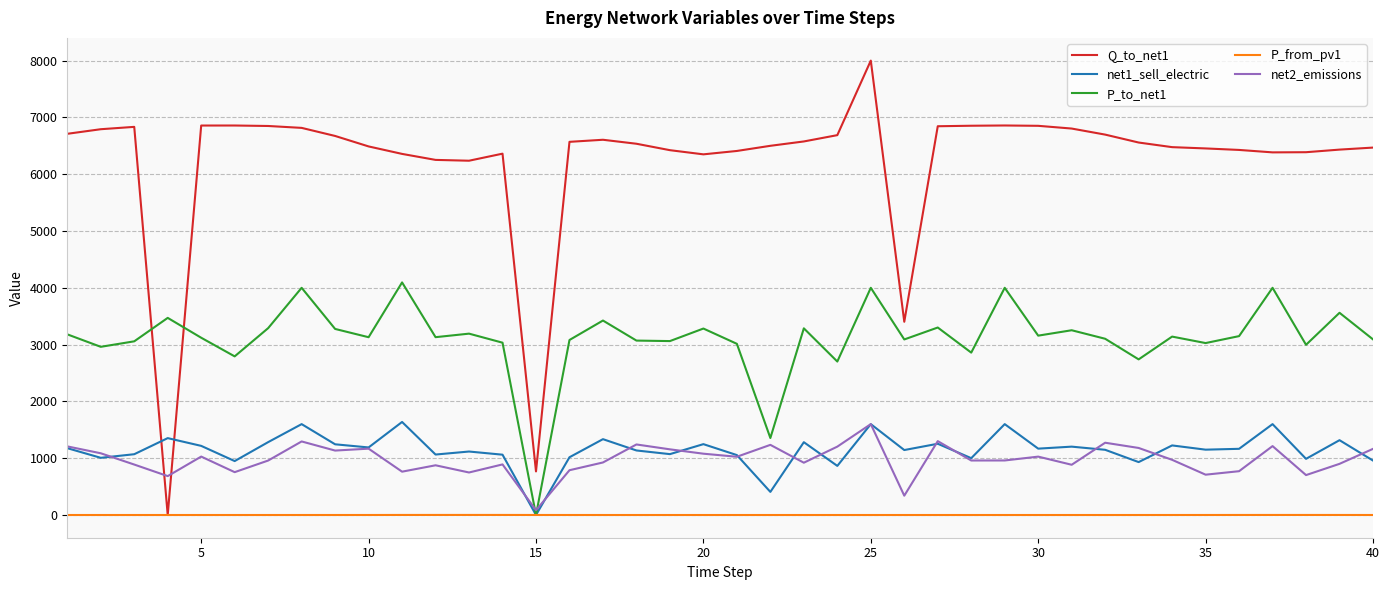

What is the greatest value displayed?

8000.0